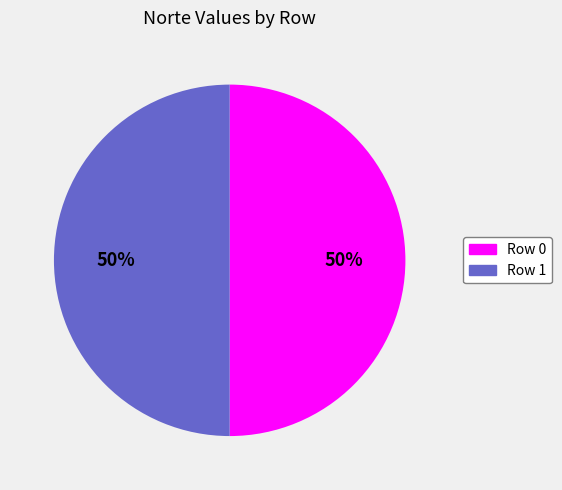

The Row 1 slice represents 50% of the pie. True or false?

True